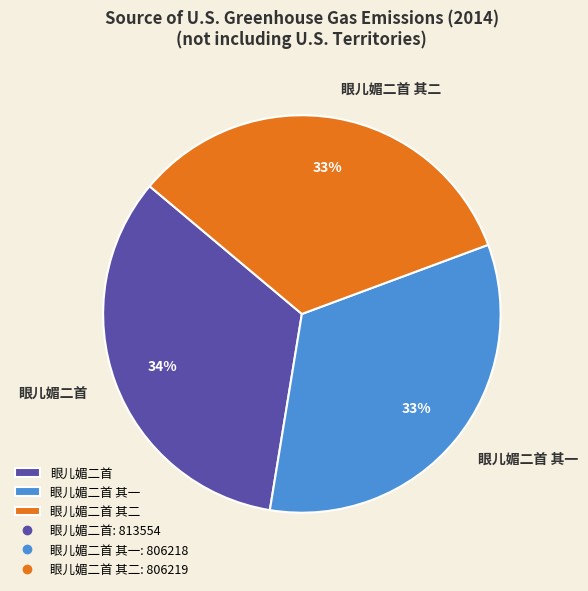

Is it true that 眼儿媚二首 其一 is 33% of the pie?

True